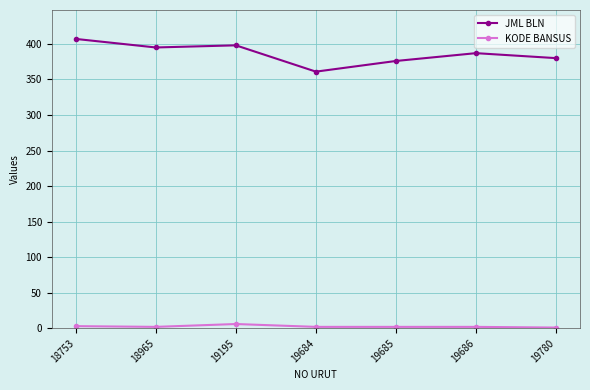

True or false: JML BLN and KODE BANSUS cross at least once.

False